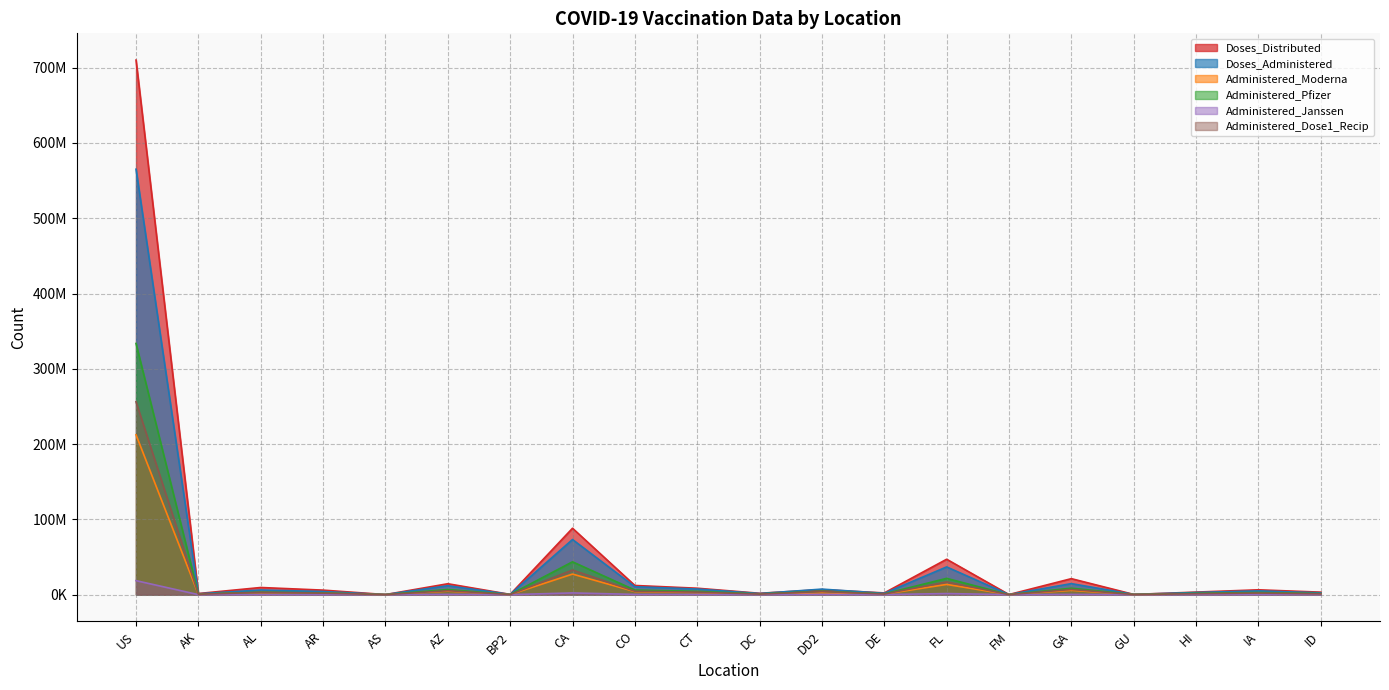

Count the number of categories in the chart.

20